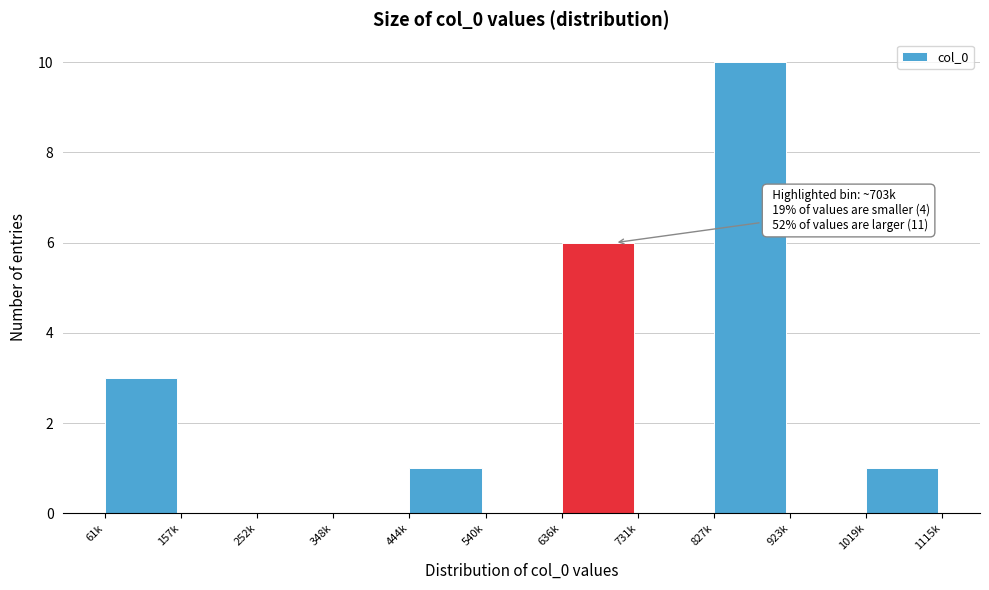

Reading left to right, list all the values displayed in this chart.

61k=3	157k=0	252k=0	348k=0	444k=1	540k=0	636k=6	731k=0	827k=10	923k=0	1019k=1